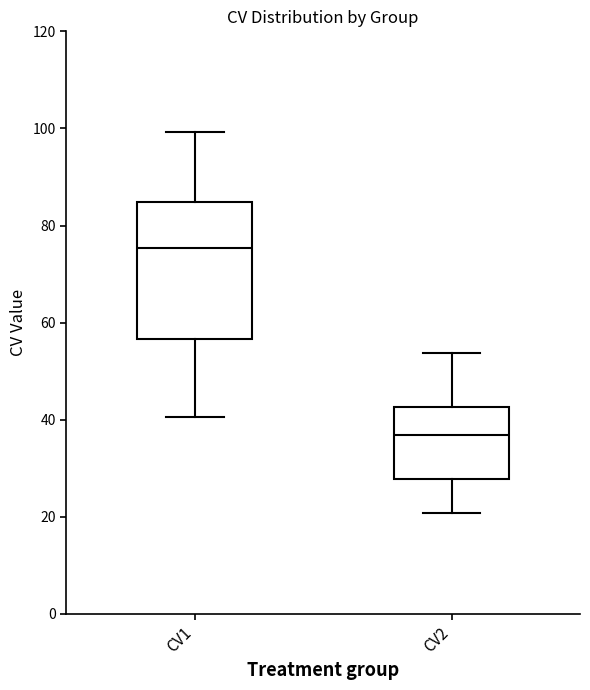

Comparing the boxes themselves (not the whiskers), which one is the tallest?

CV1